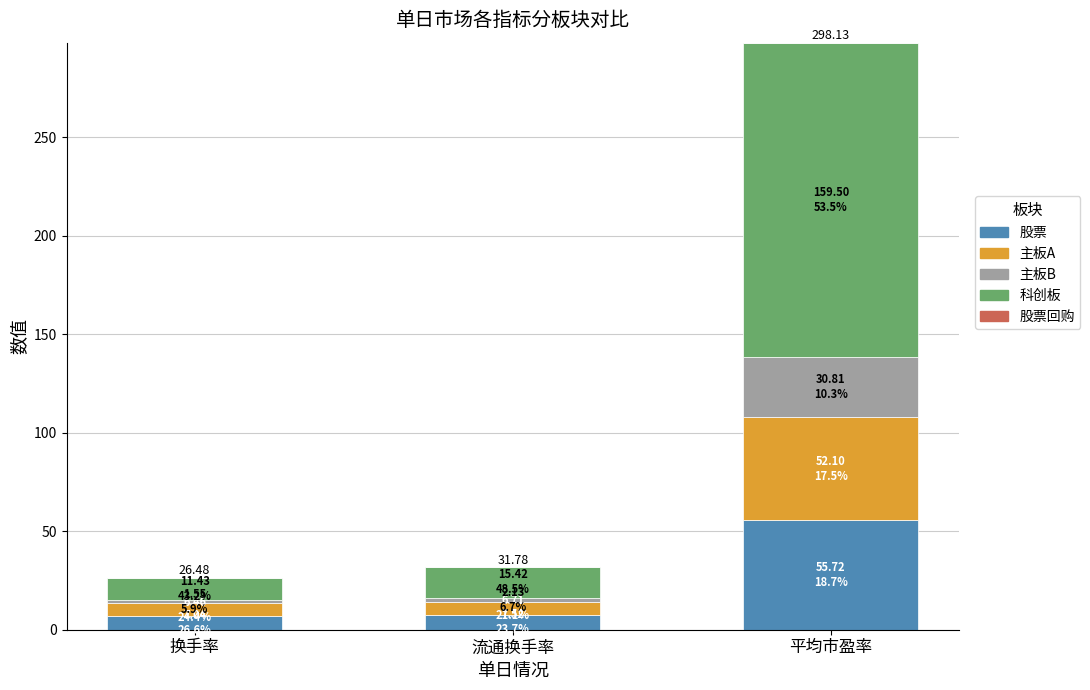

What is the difference between the maximum and minimum values in the 股票 series?

48.7